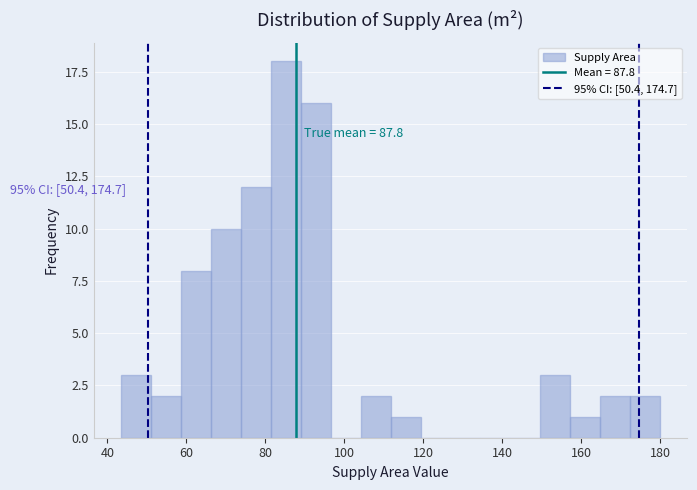

Read against the x-axis, roughly where is the centre of the tallest bar?

86